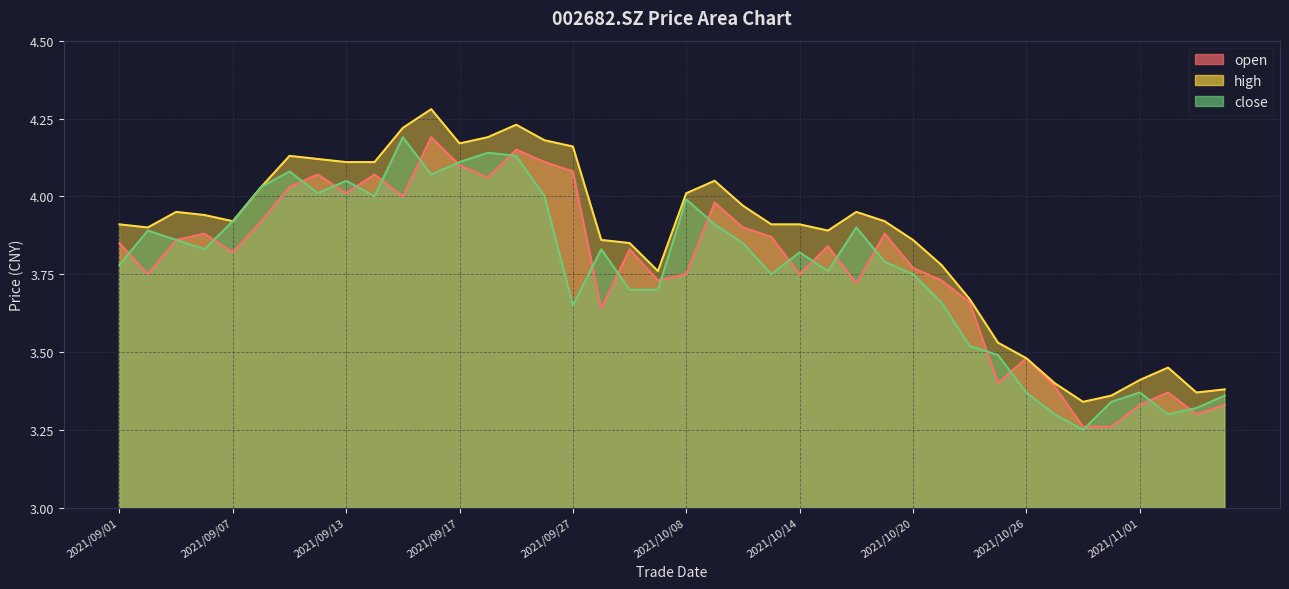

True or false: high and close cross at least once.

False